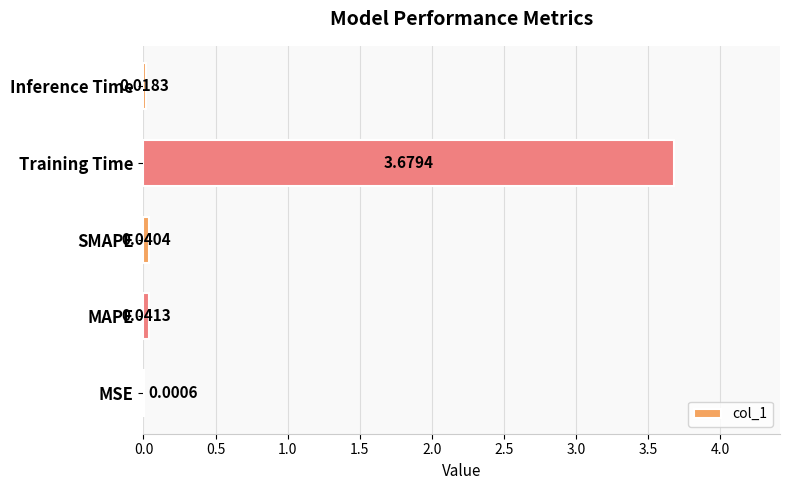

Which has a higher value, Inference Time or MAPE?

MAPE